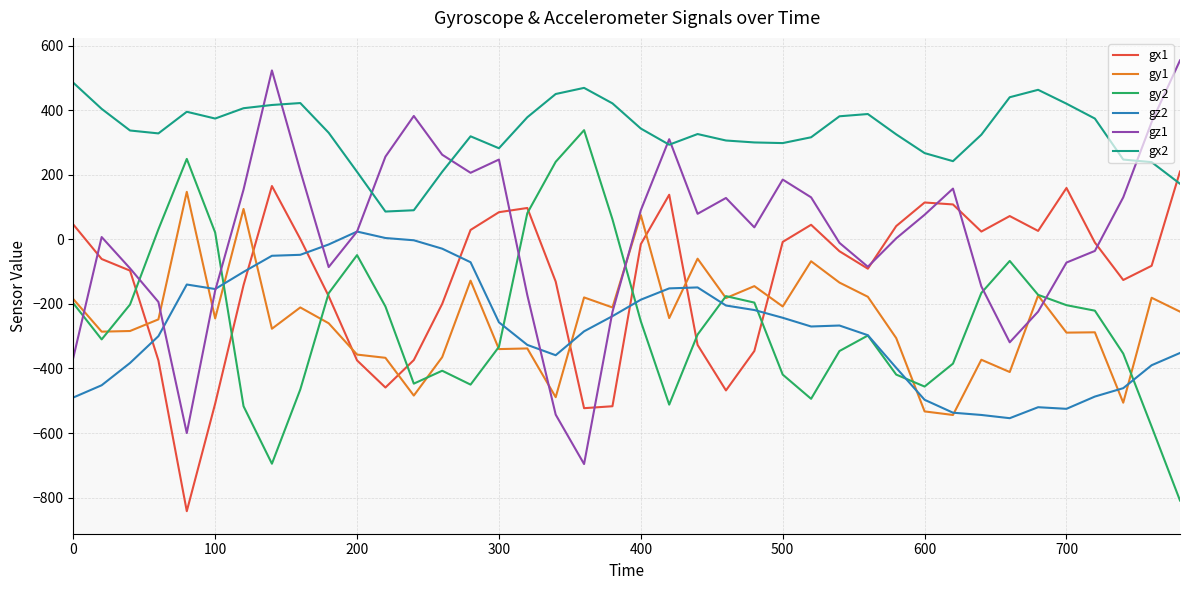

Which series has the largest total across all categories?

gx2